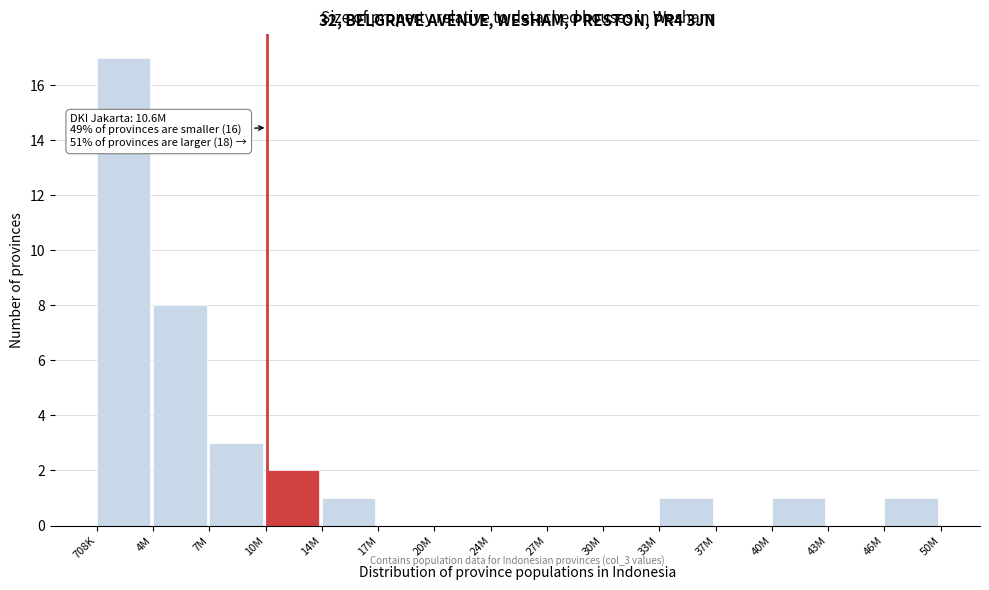

Reading right to left, extract all data points from this chart.

46M=1	43M=0	40M=1	37M=0	33M=1	30M=0	27M=0	24M=0	20M=0	17M=0	14M=1	10M=2	7M=3	4M=8	708K=17